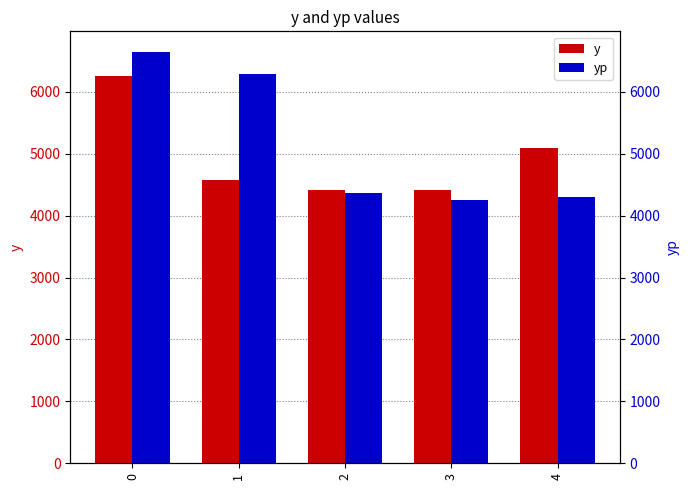

List the series in order of their overall mean, lowest first.

y, yp